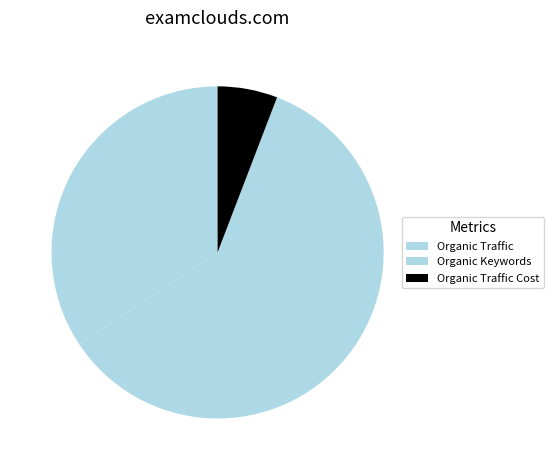

Combined, what portion of the pie is Organic Traffic Cost and Organic Keywords?

65.7%